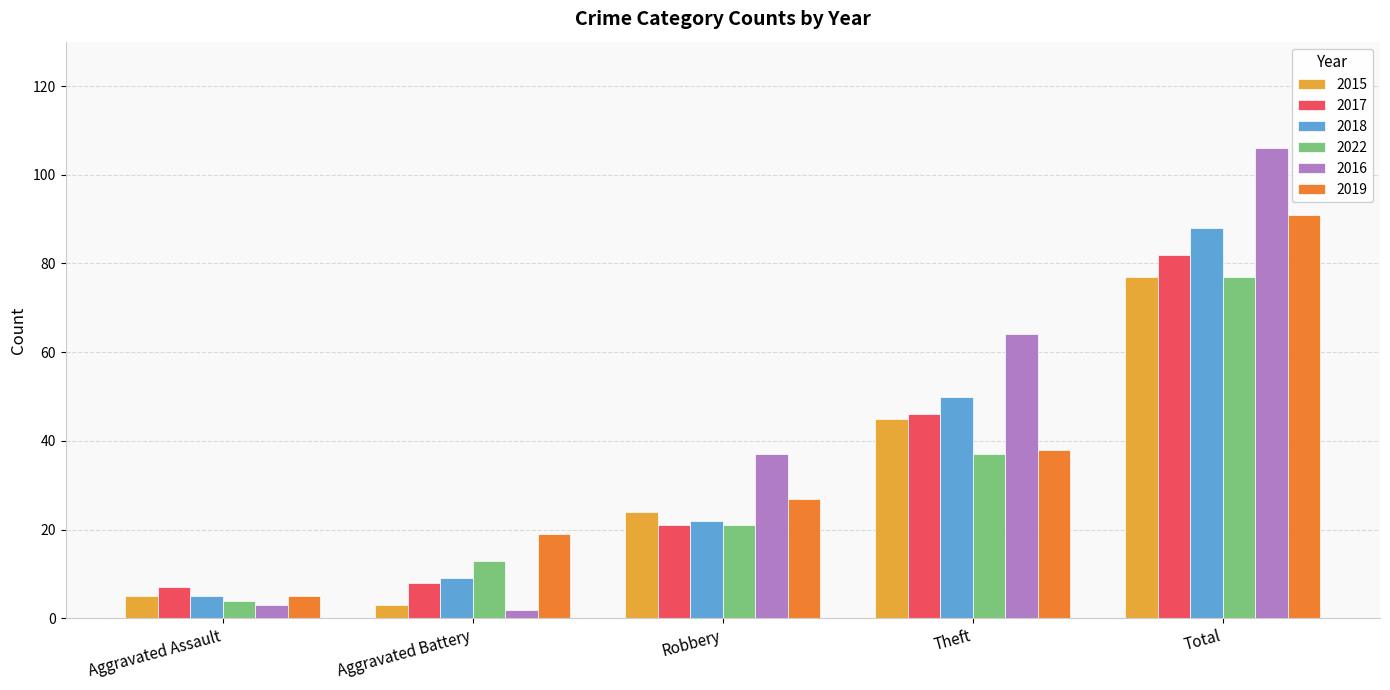

How many values in the 2017 series are below 21?

2